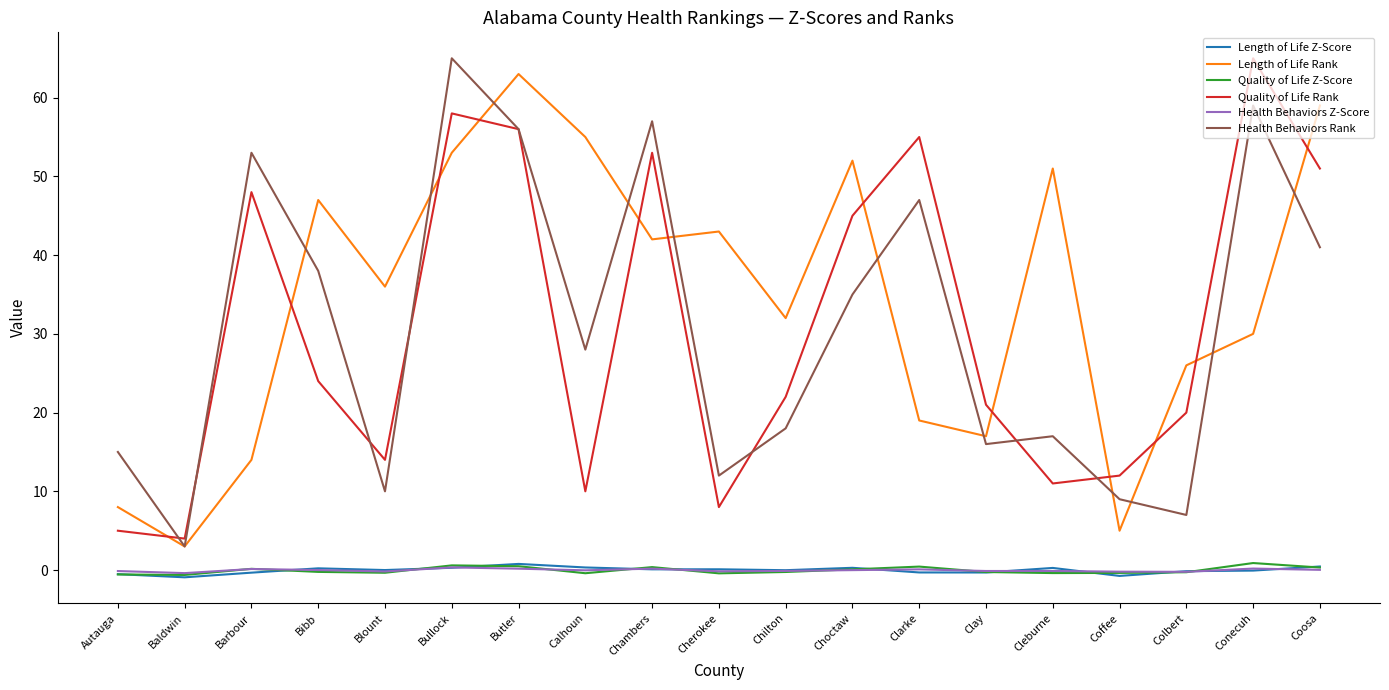

At which label does Quality of Life Rank first exceed 22?

Barbour